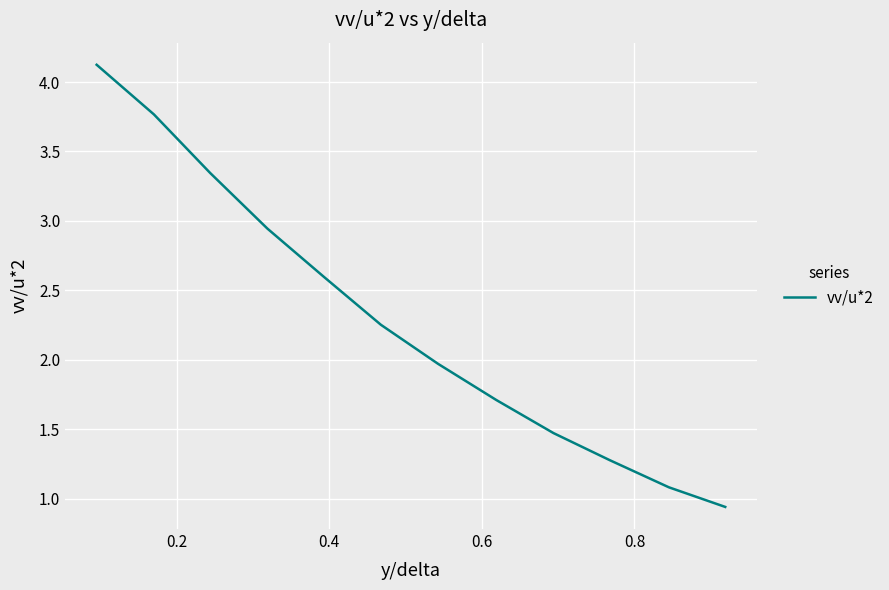

What is the difference between the maximum and minimum values?

3.2